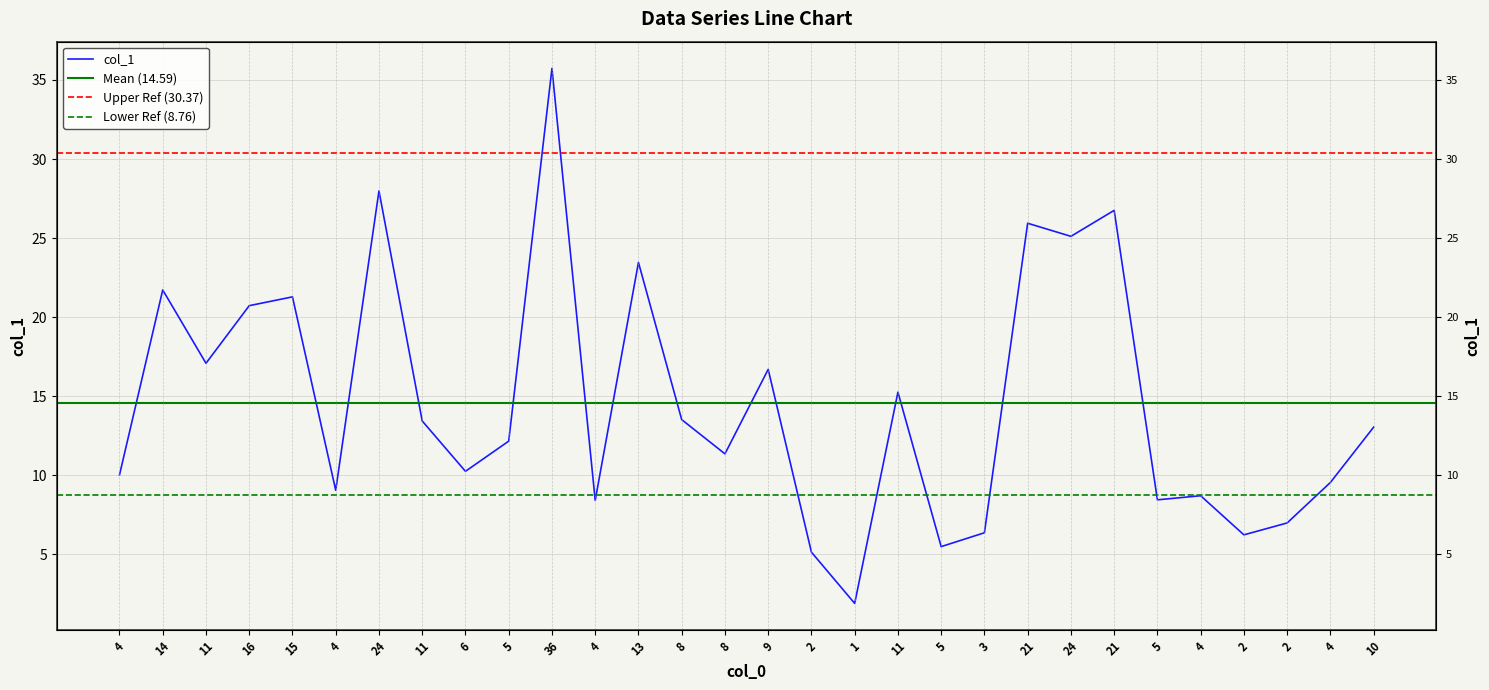

How many points are lower than both their immediate neighbors (excluding endpoints)?

10